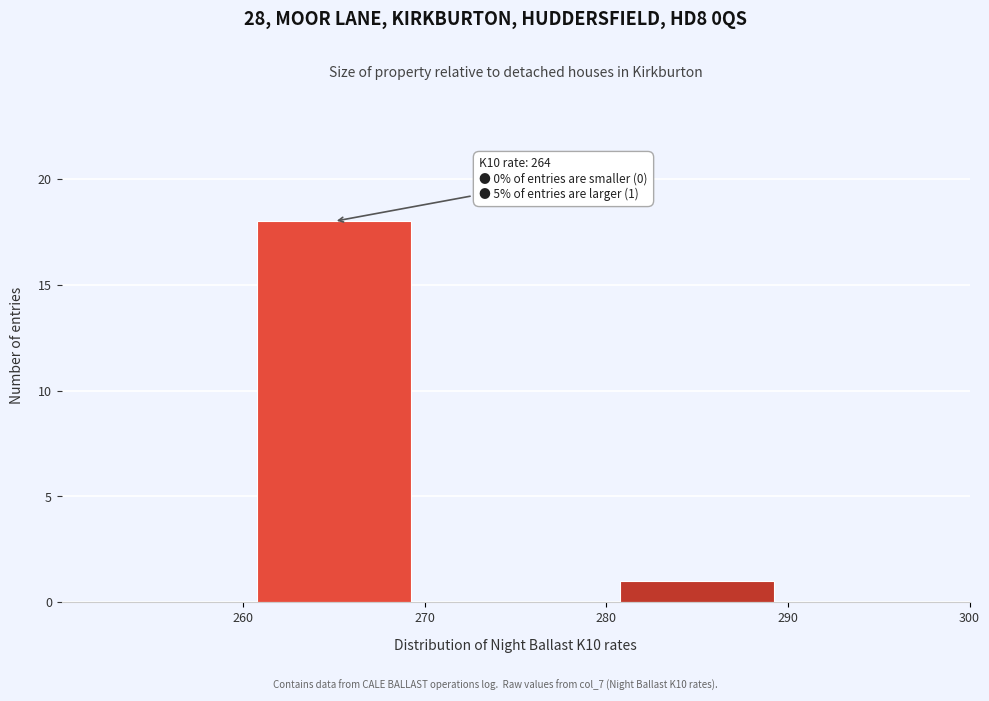

Which range on the x-axis has the tallest bar?

260 to 270